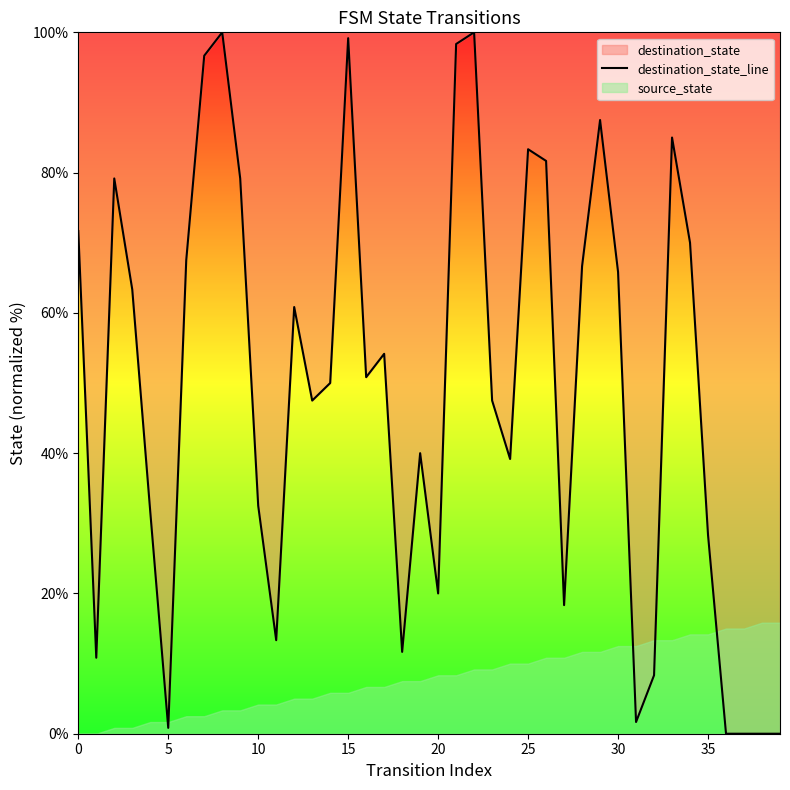

True or false: the data shows 85.0 at 33.

True